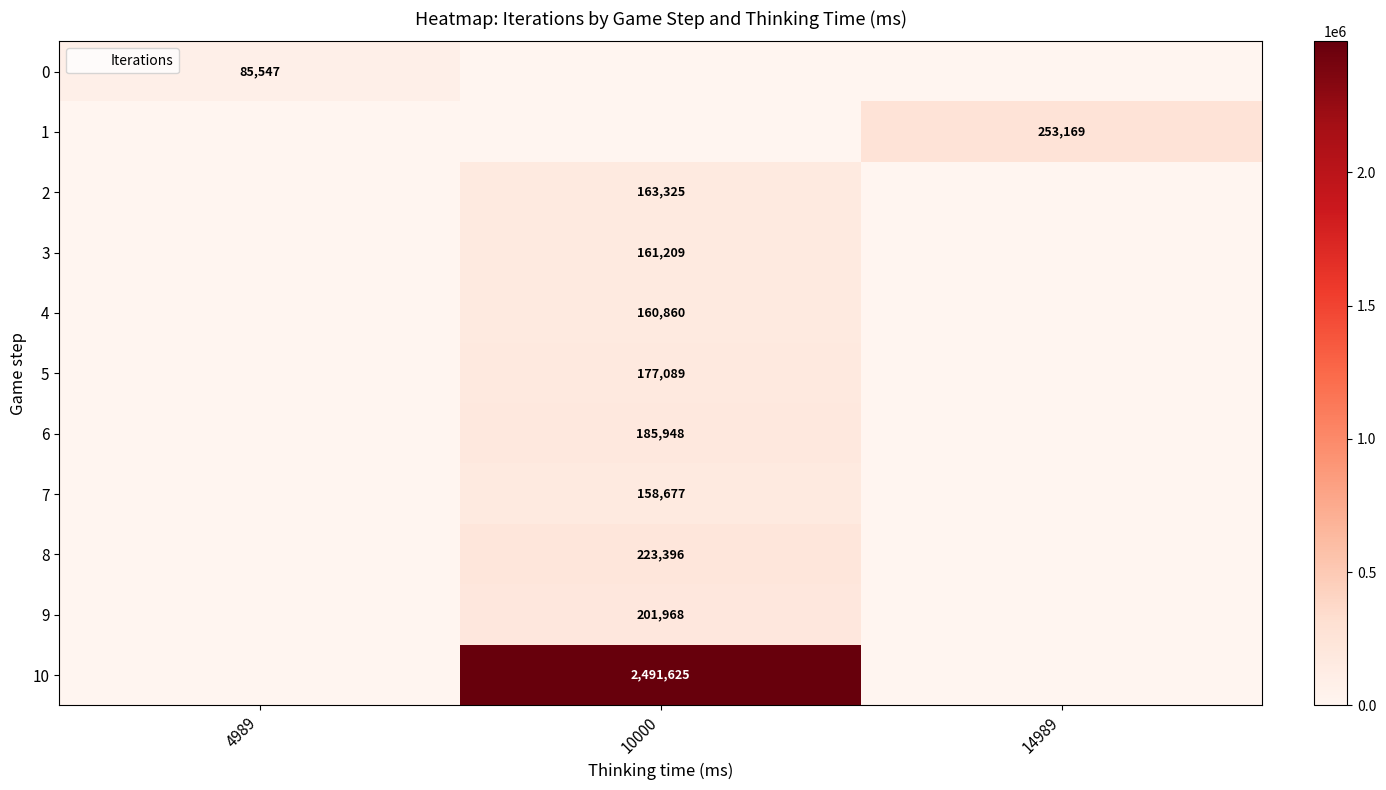

Is it true that row_0 equals 37247 at 10000?

False